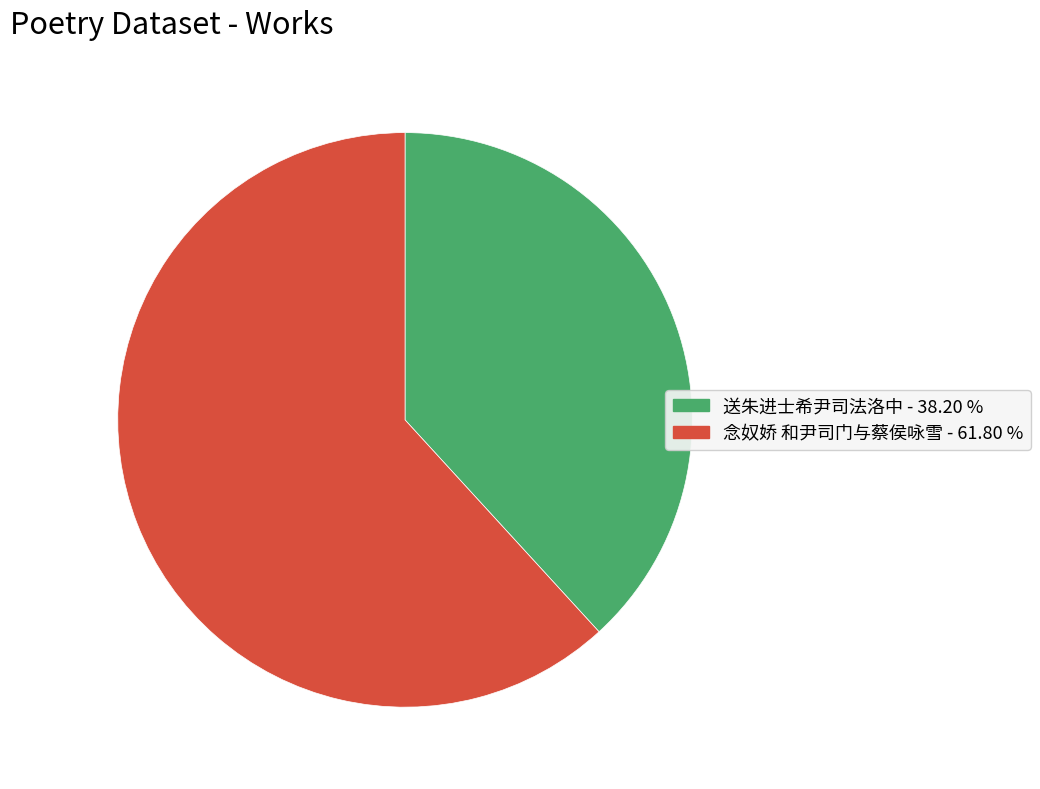

Between 送朱进士希尹司法洛中 and 念奴娇 和尹司门与蔡侯咏雪, which is larger?

念奴娇 和尹司门与蔡侯咏雪